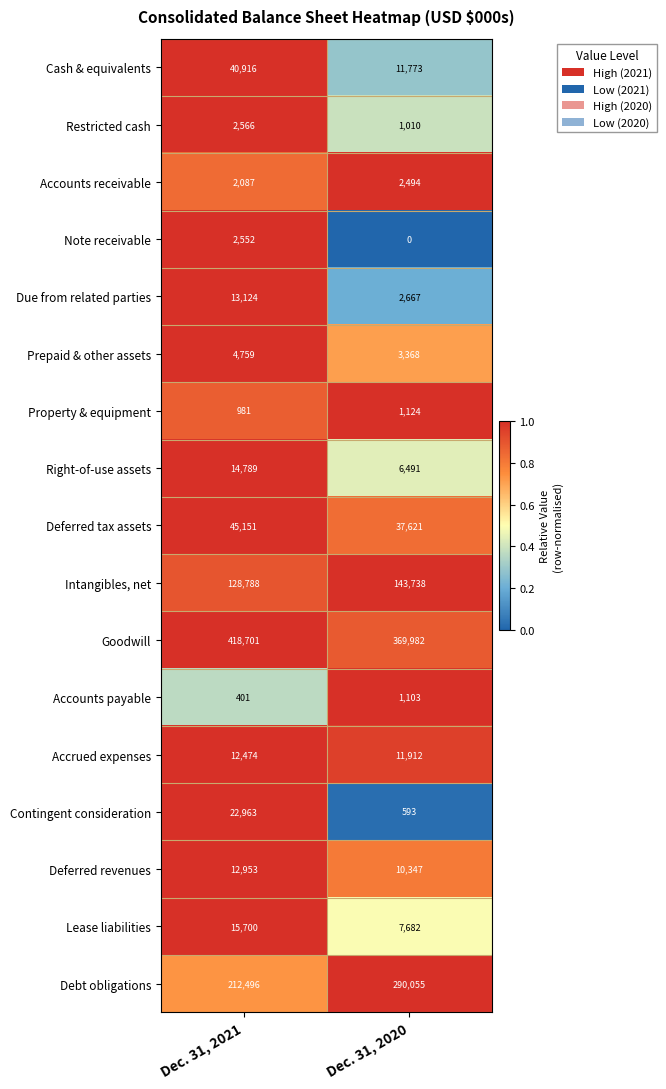

What is the difference between the Due from related parties values at Dec. 31, 2021 and Dec. 31, 2020?

10457